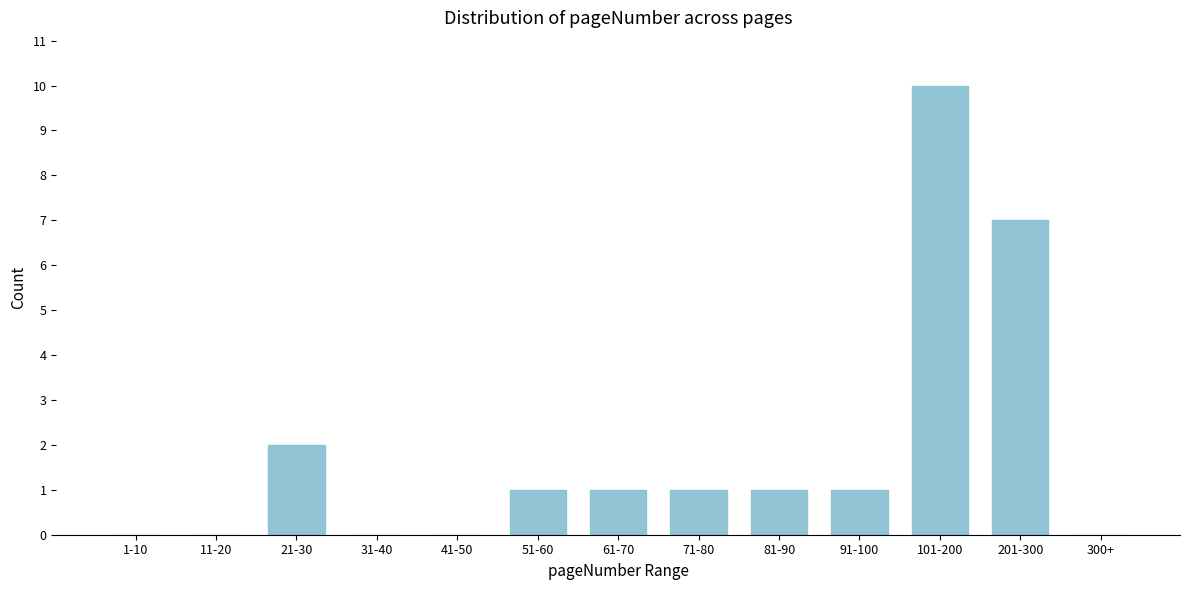

Reading right to left, what are all the values shown in this chart?

300+=0	201-300=7	101-200=10	91-100=1	81-90=1	71-80=1	61-70=1	51-60=1	41-50=0	31-40=0	21-30=2	11-20=0	1-10=0